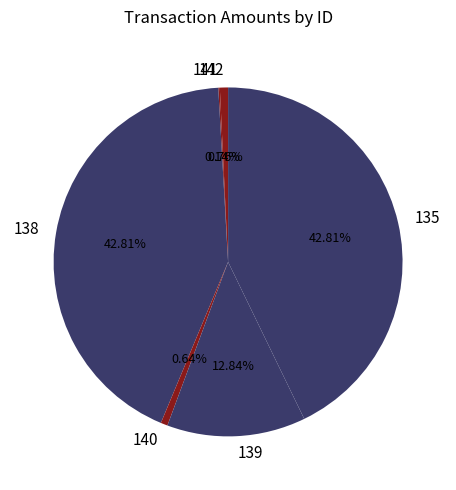

Is the sum of 135 and 138 greater than half?

Yes